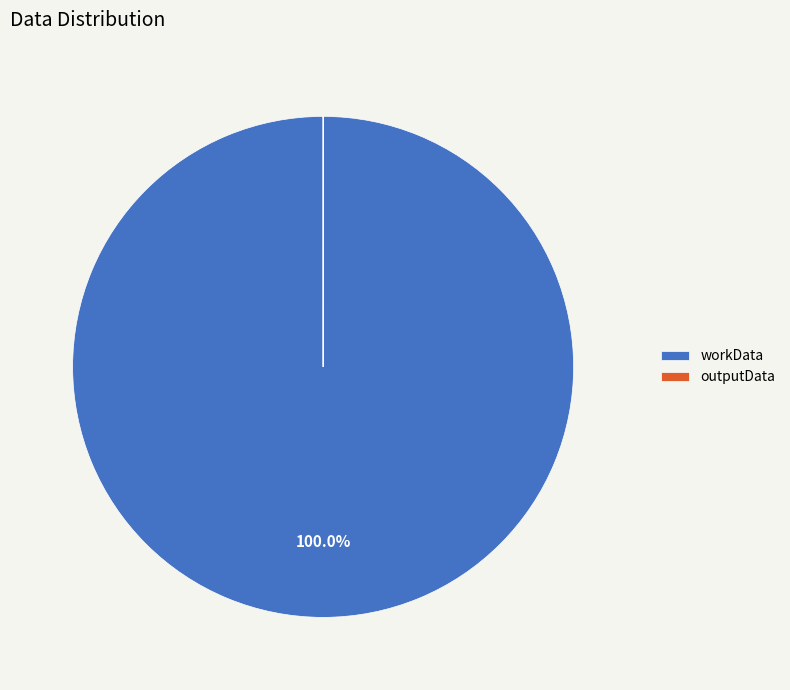

What is the largest slice in the pie chart?

workData